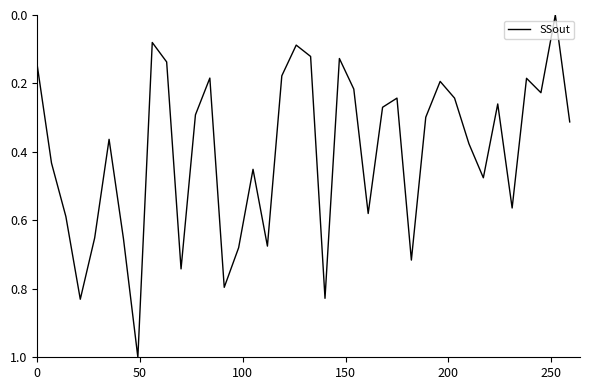

What is the greatest value displayed?

1.0